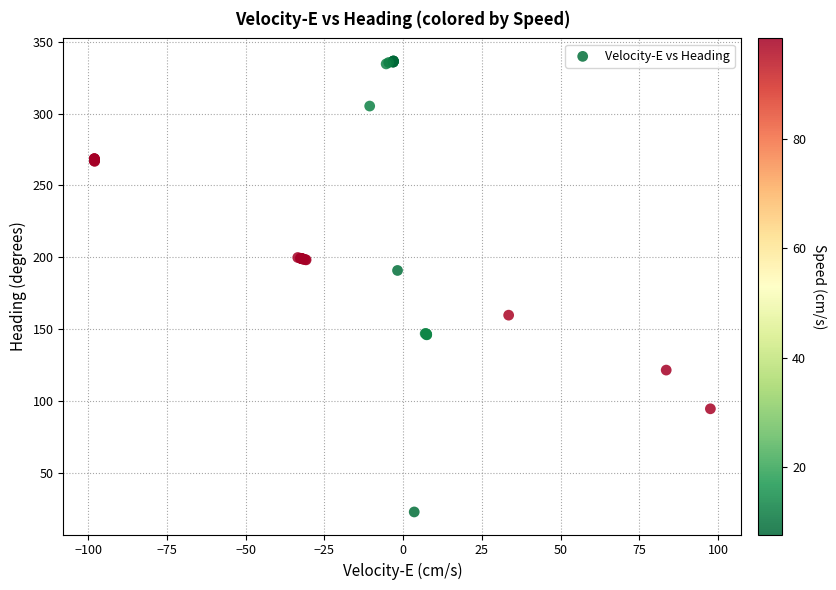

What Y value in the scatter plot is closest to 179?

190.9